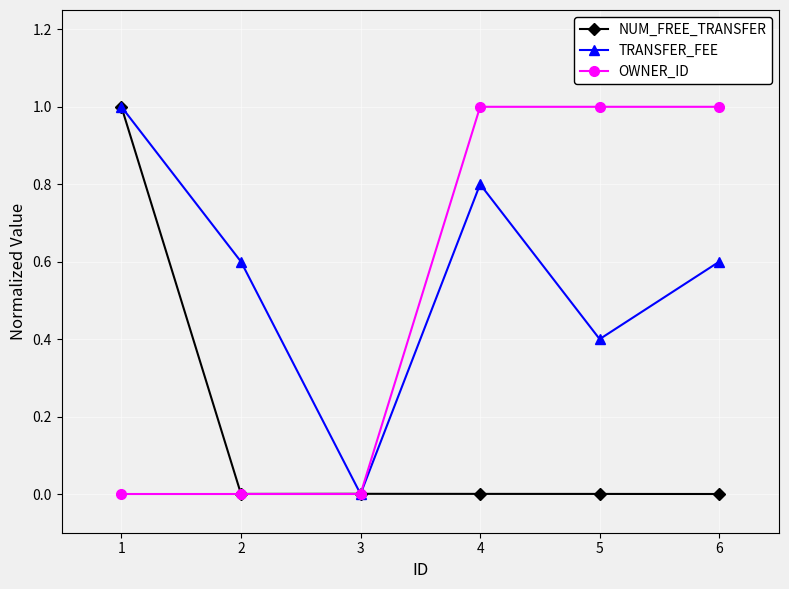

What is the spread (max minus min) of values at 1?

1.0